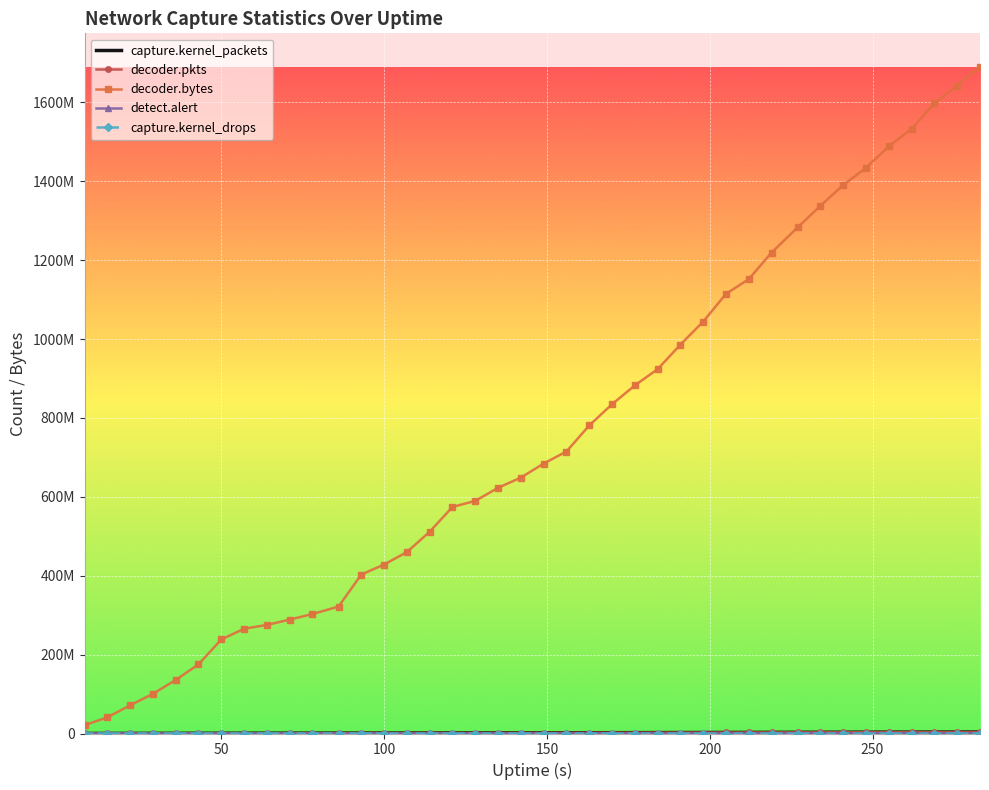

What are all the series names shown in the legend?

capture.kernel_packets, decoder.pkts, decoder.bytes, detect.alert, capture.kernel_drops